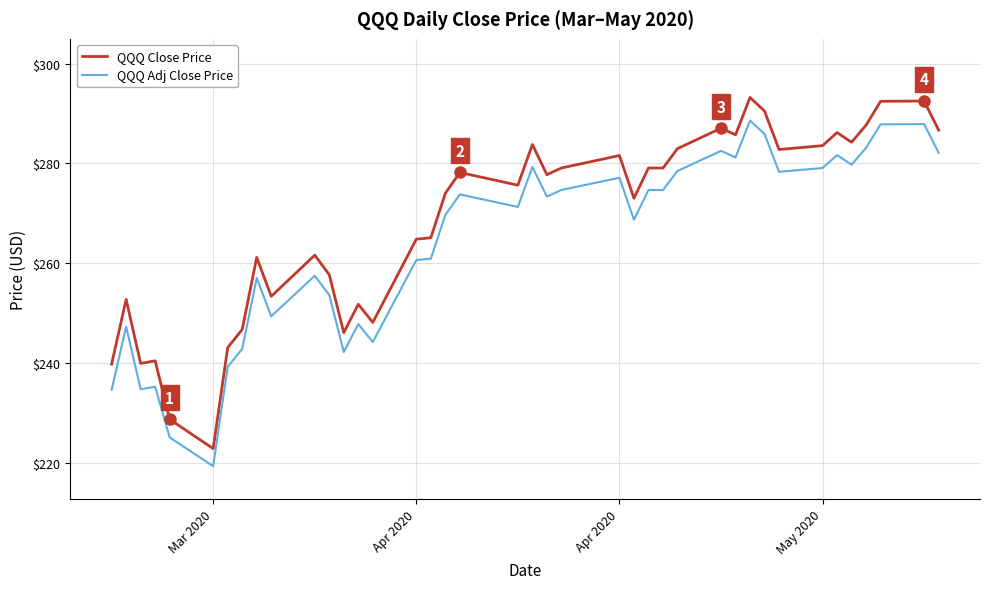

True or false: QQQ Close Price and QQQ Adj Close Price cross at least once.

False